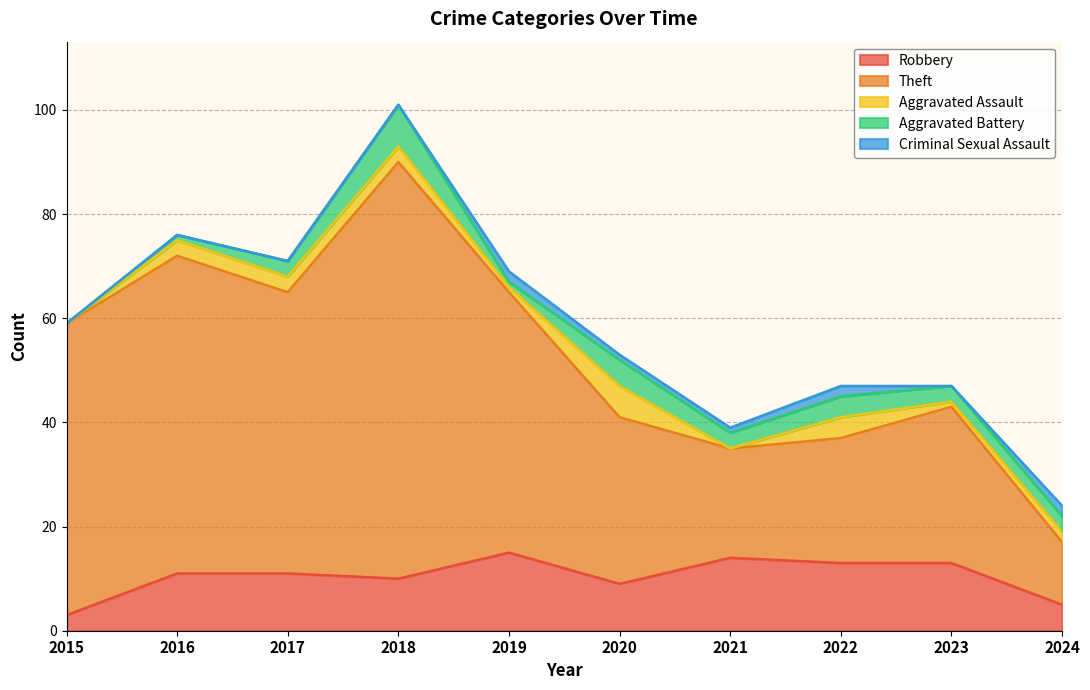

Which has a higher value, 2017 or 2024?

2017